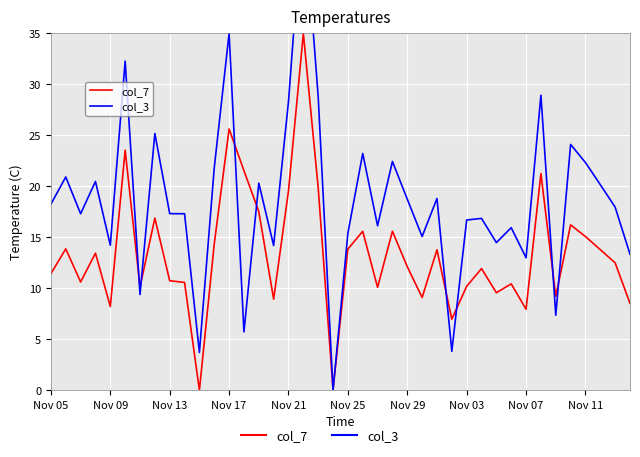

How many lines are shown in the chart?

2